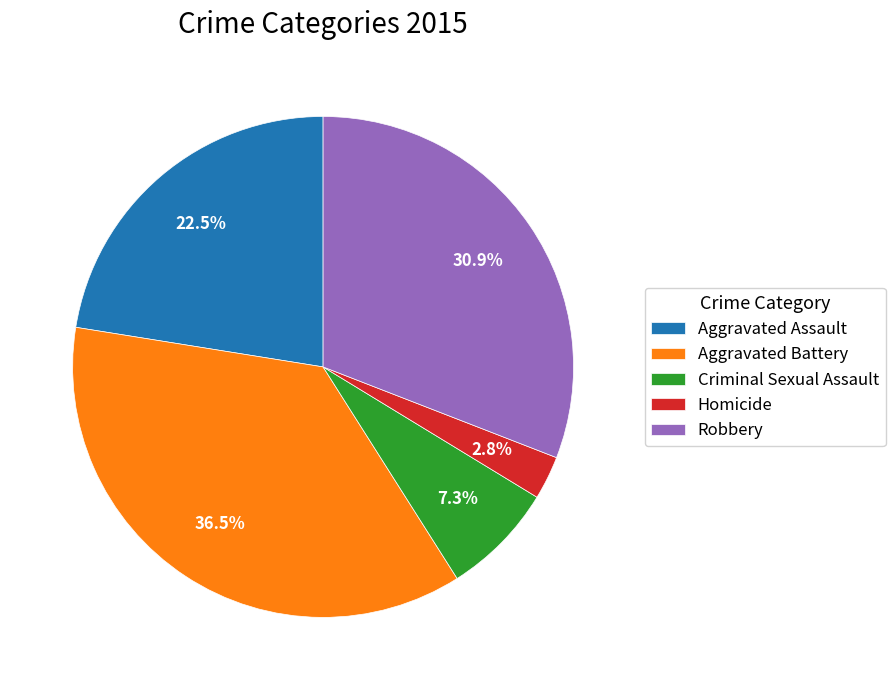

Between Aggravated Battery and Criminal Sexual Assault, which is larger?

Aggravated Battery